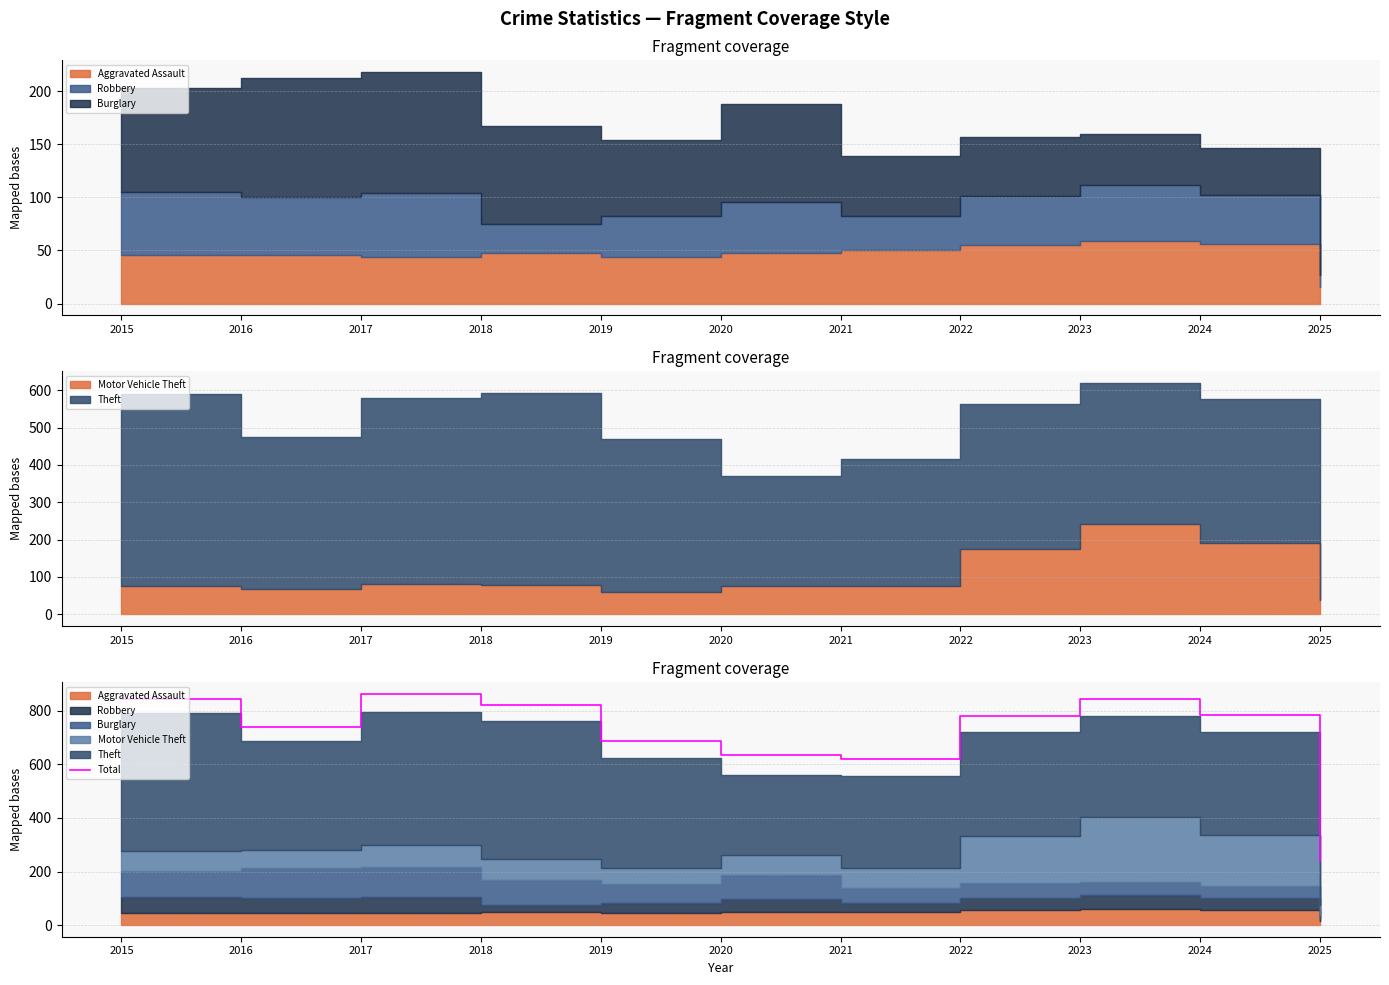

What is the ratio of the value at 2015 to the value at 2024?

1.1